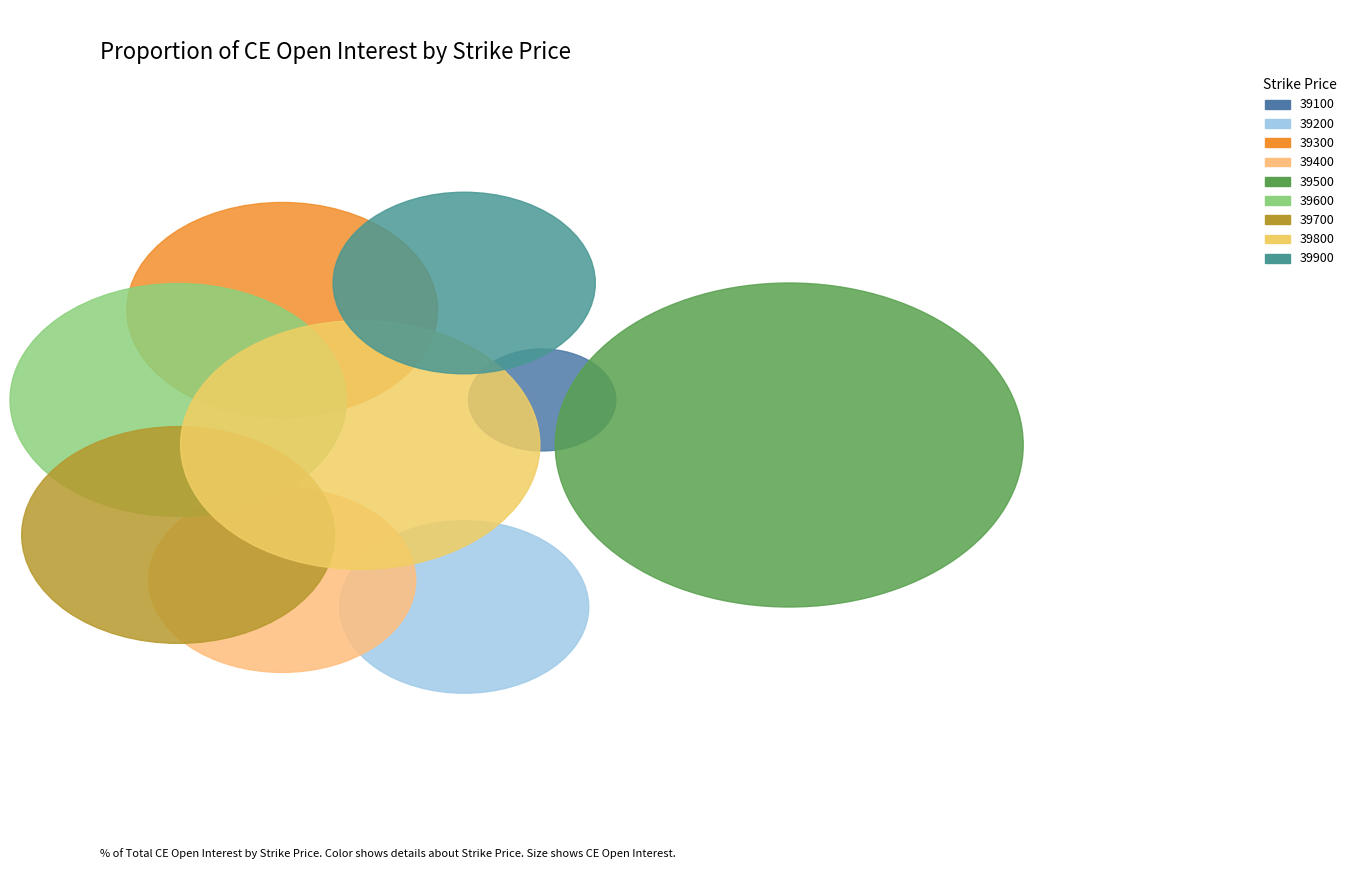

What is the change in value from 39200 to 39800?

+43300